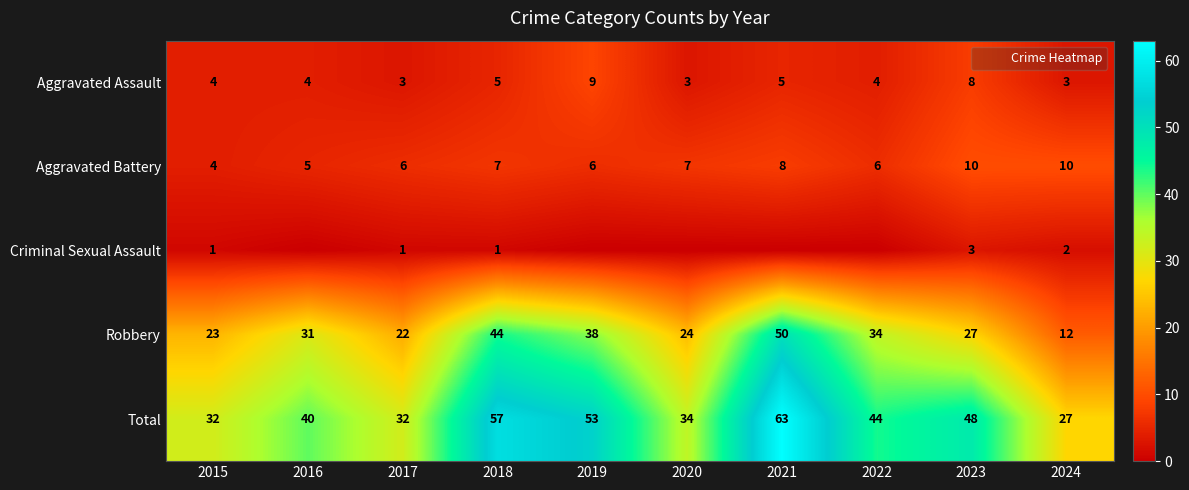

How many data points in Aggravated Assault are above 4?

4